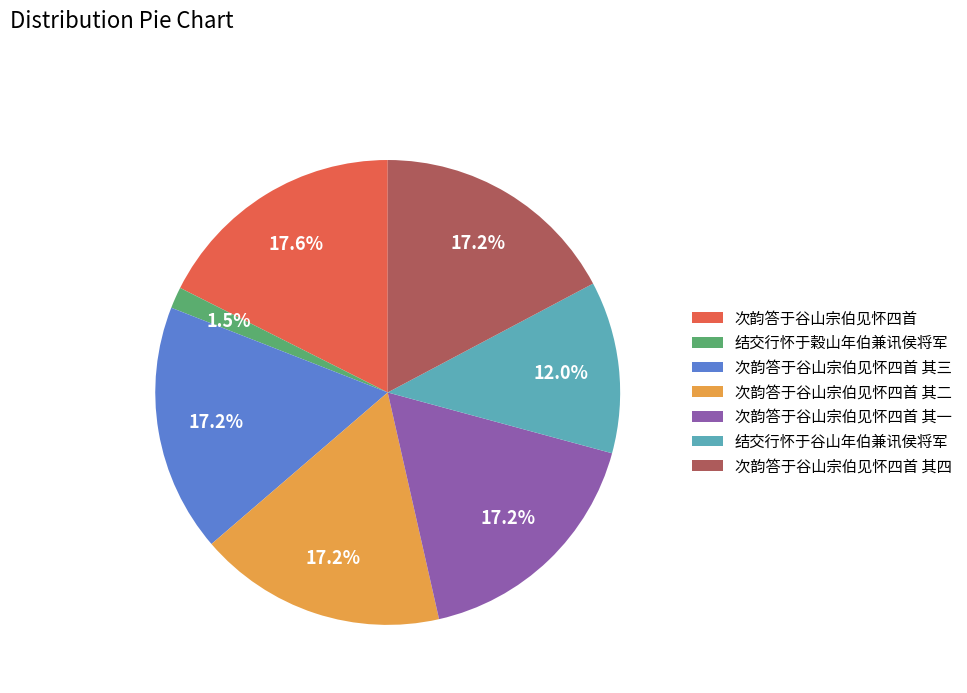

To the nearest percent, what percentage of the pie is 次韵答于谷山宗伯见怀四首 其二?

17%